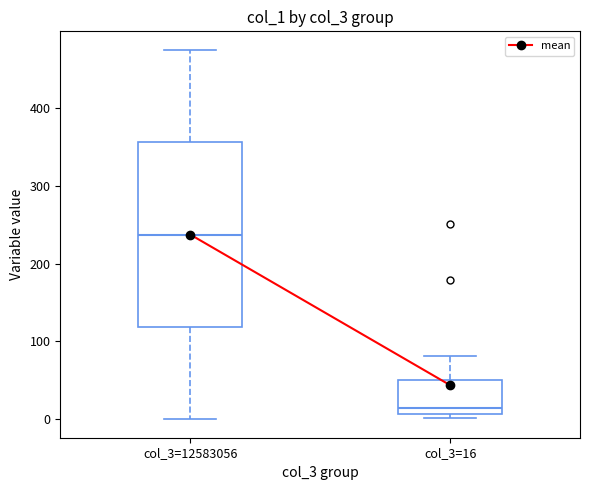

Where does the upper whisker of the box for col_3=16 end on the y-axis? The values are not printed on the chart, so give them approximately, as read against the axis.

80